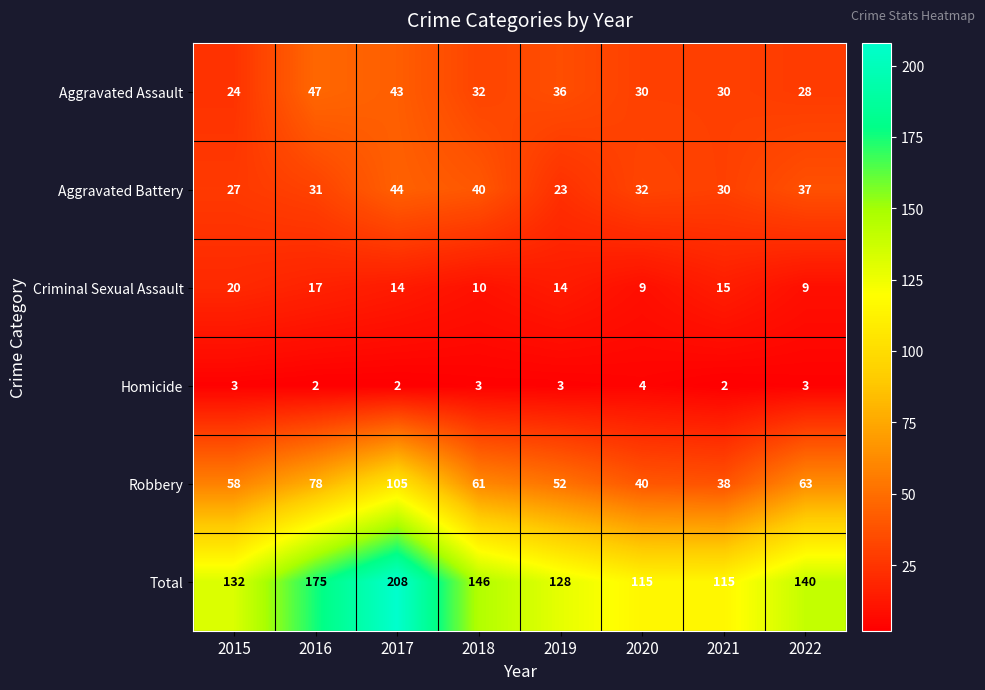

What is the spread (max minus min) of values at 2019?

125